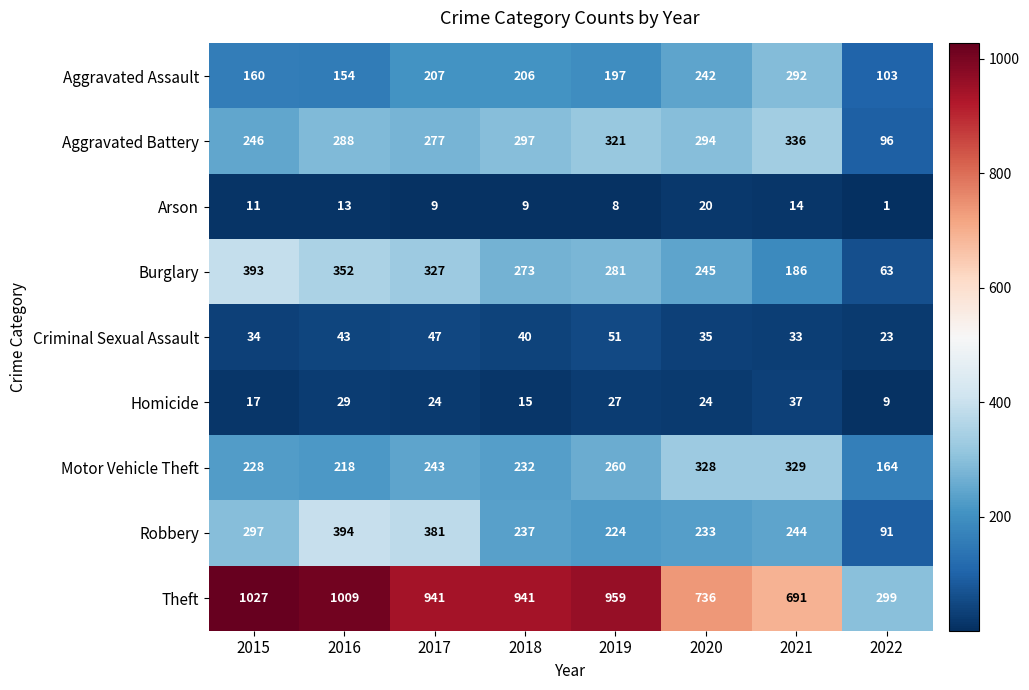

Read the Arson value at 2016, to the nearest 5.

15